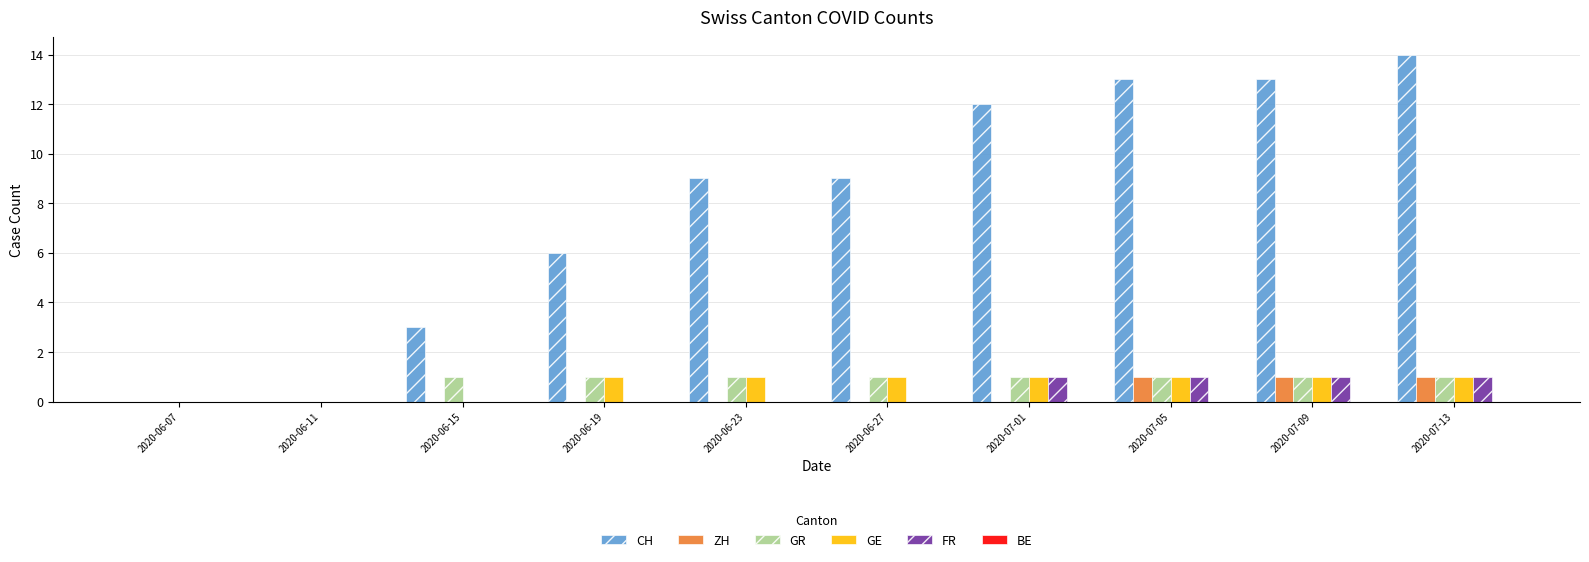

Count the number of data series in this chart.

5